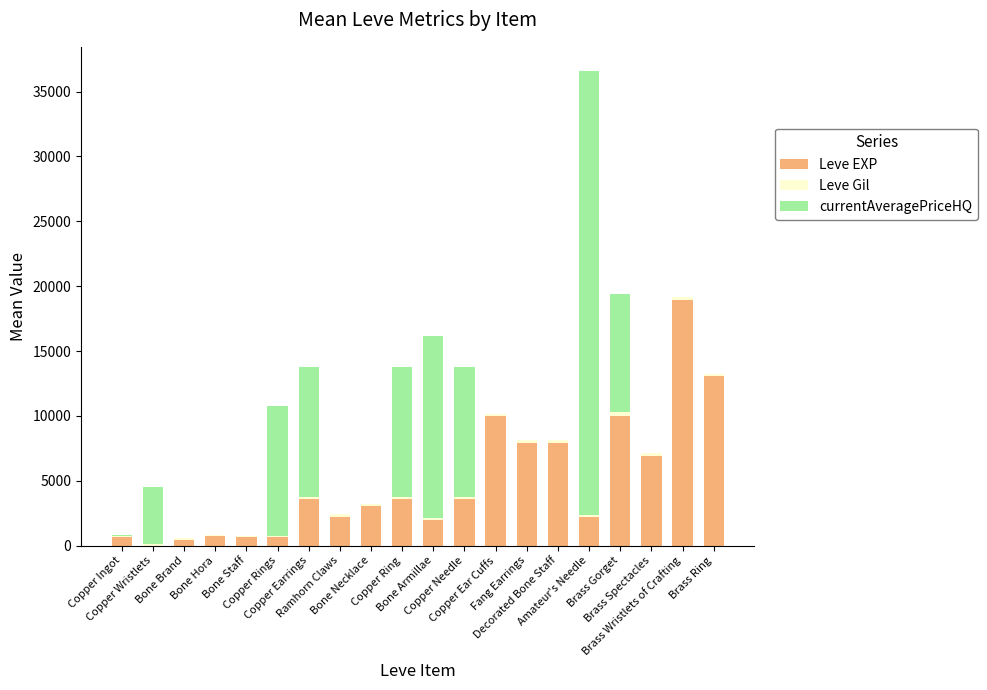

How many data points does each series have?

20